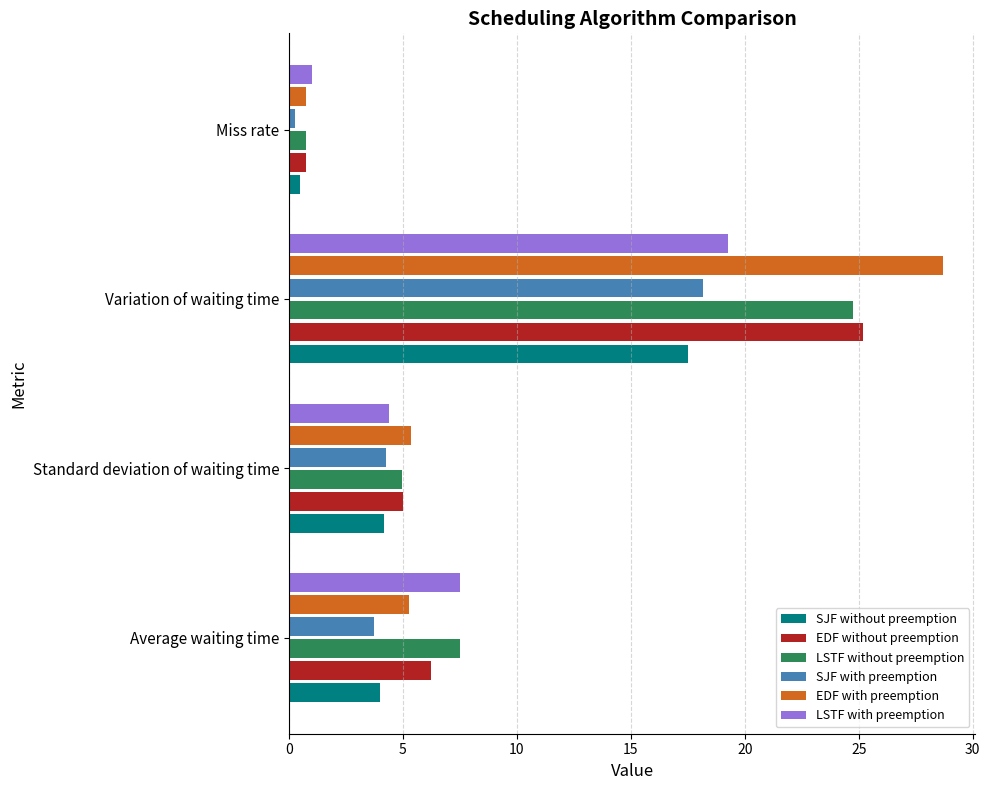

What is the average value of the SJF without preemption series?

6.5